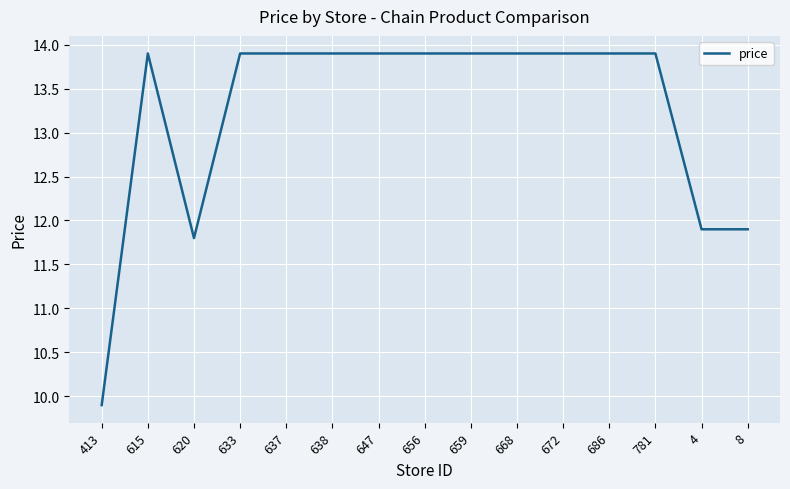

What is the smallest value displayed?

9.9